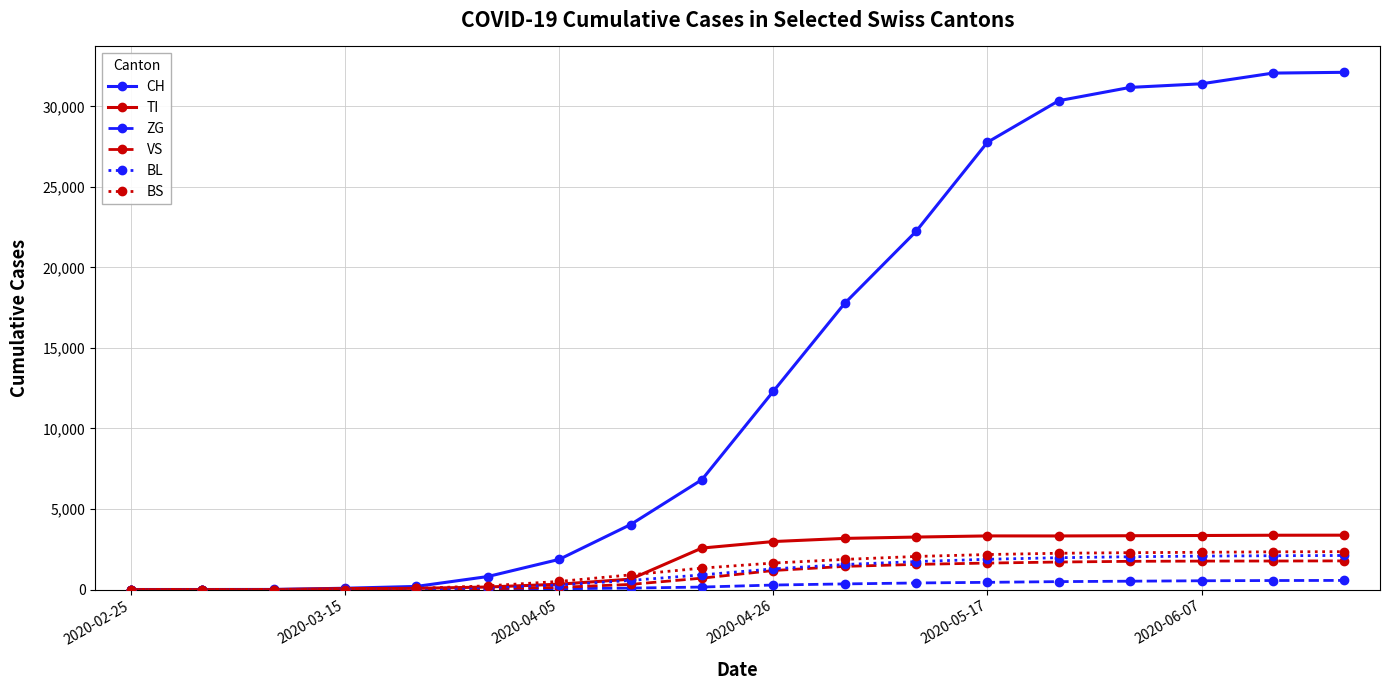

How many values in the BL series are below 1281?

9